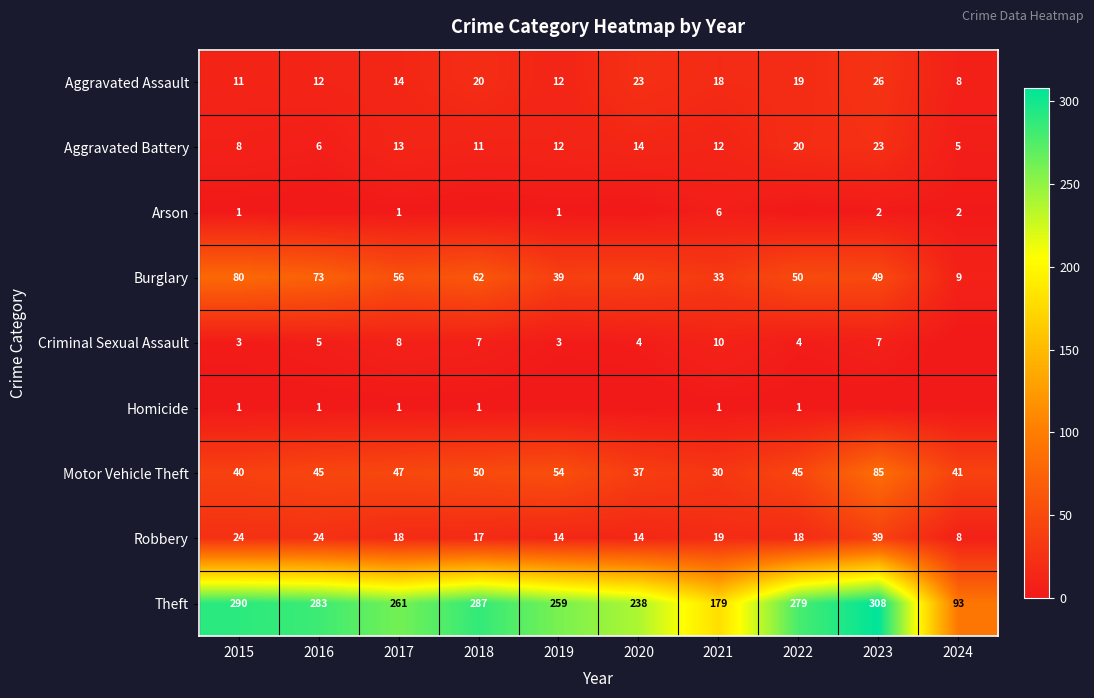

What value does the Theft series have at 2015, to the nearest 5?

290